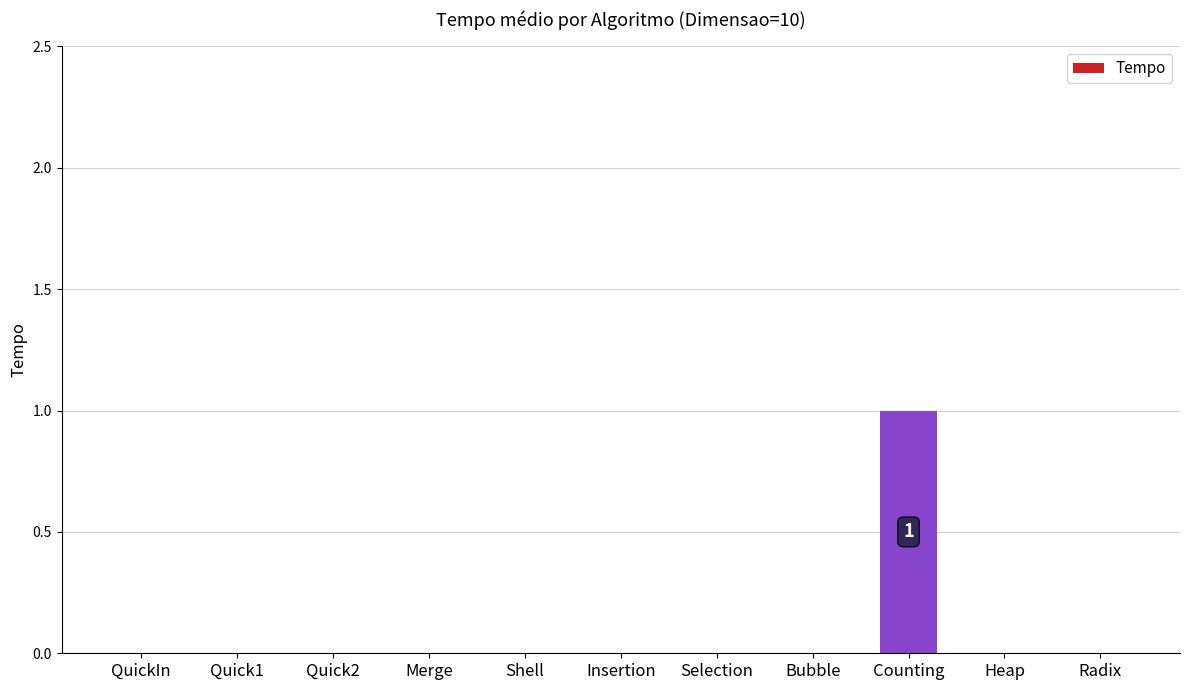

What is the sum of all values?

1